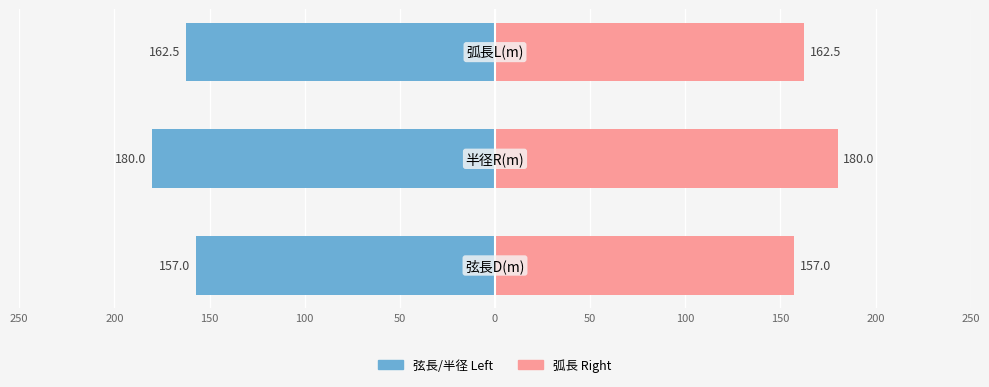

What is the maximum value shown in the chart?

180.0